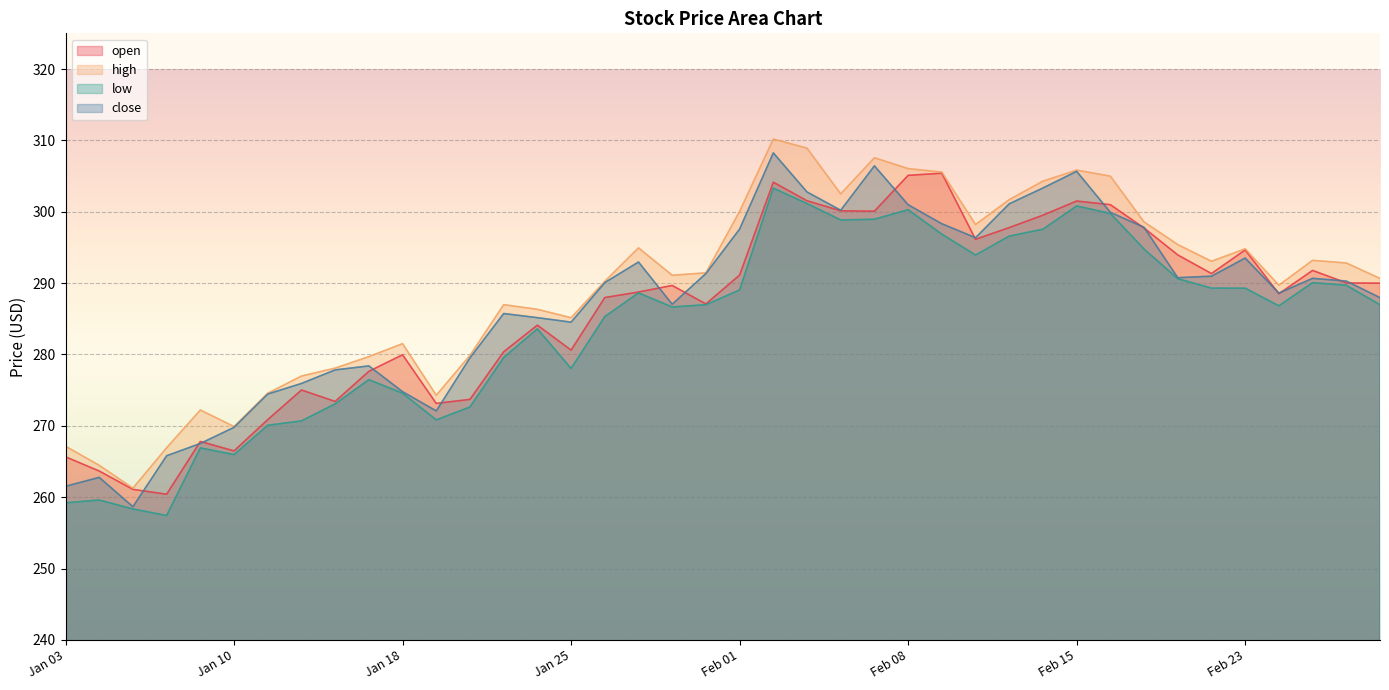

What is the lowest value of the close series?

258.7